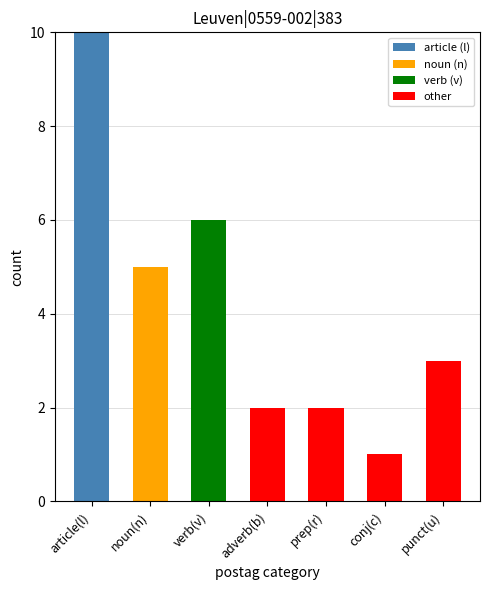

The article (l) series shows 10 at article(l). True or false?

True